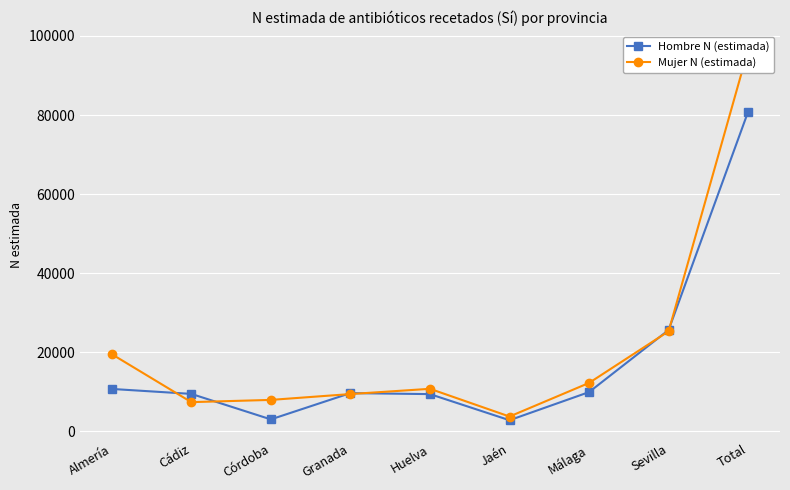

At Huelva, list the series in order from smallest to largest.

Hombre N (estimada), Mujer N (estimada)